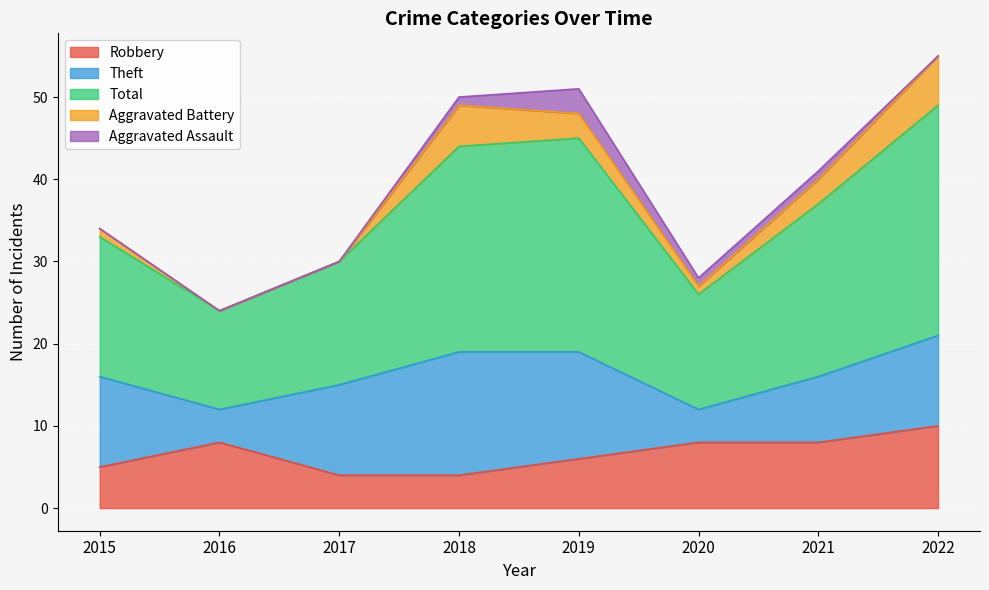

How many interior local valleys does the Total series have?

2